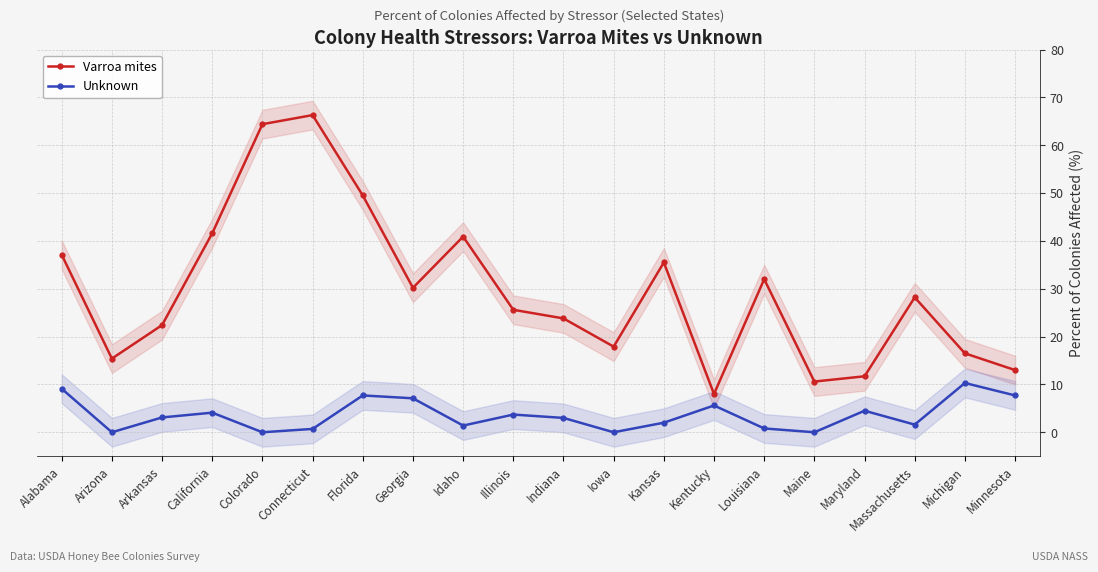

How many values in the Unknown series exceed 3?

10